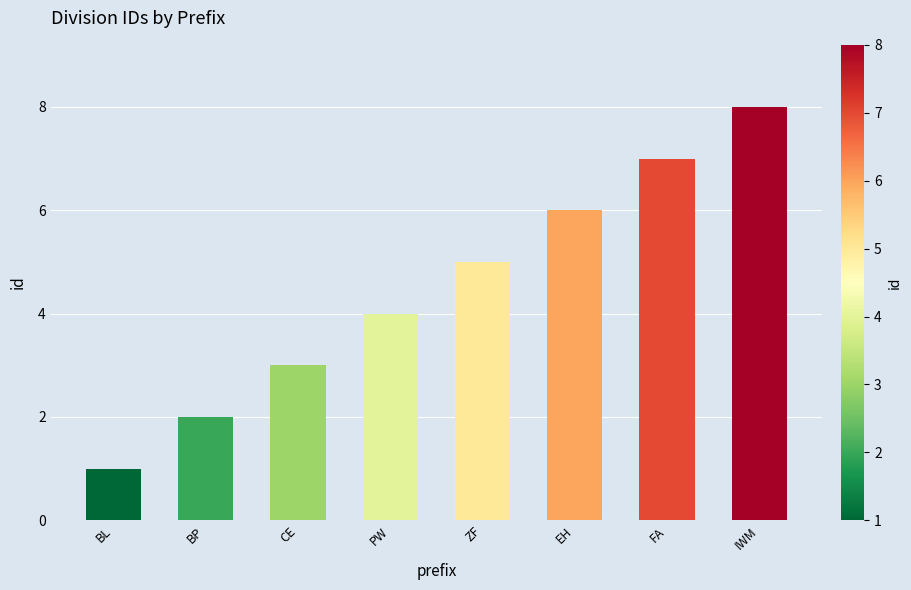

List the labels in order of value, largest first.

IWM, FA, EH, ZF, PW, CE, BP, BL